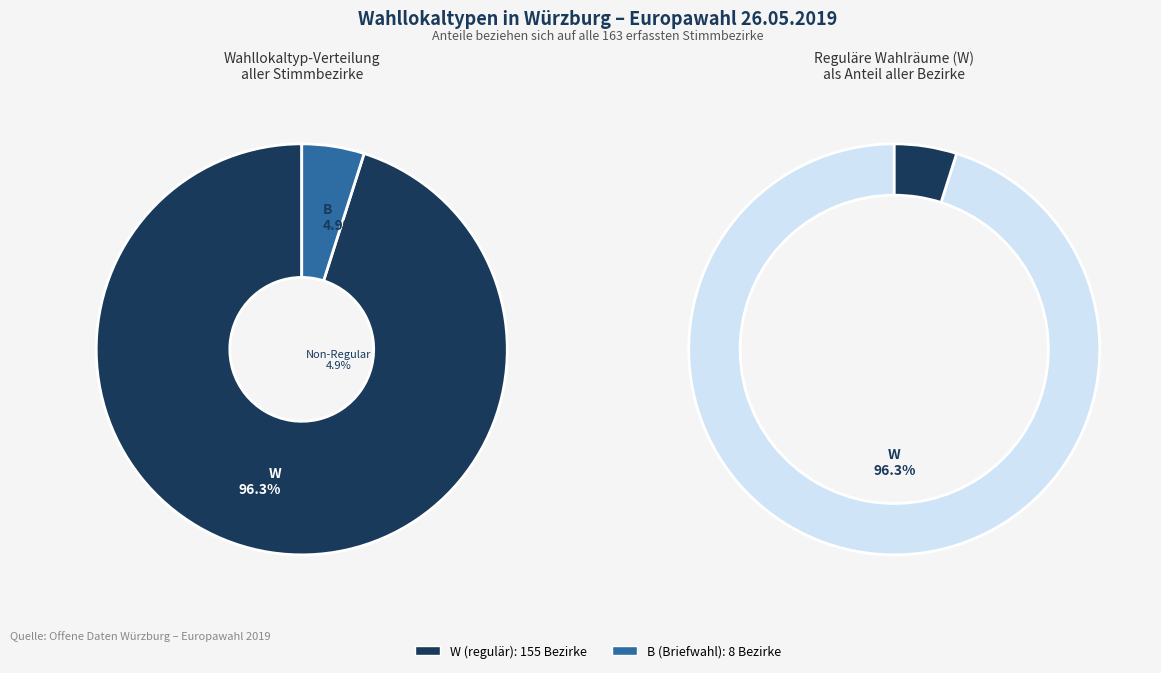

What portion of the pie excludes W?

4.9%